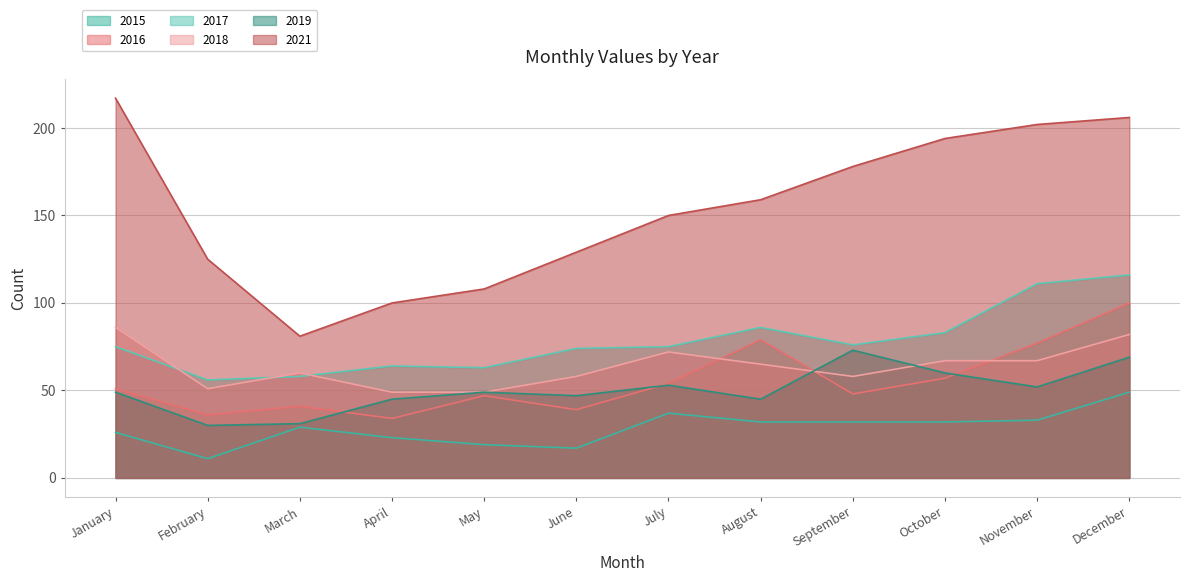

Between which two adjacent categories do 2018 and 2016 first intersect?

July and August